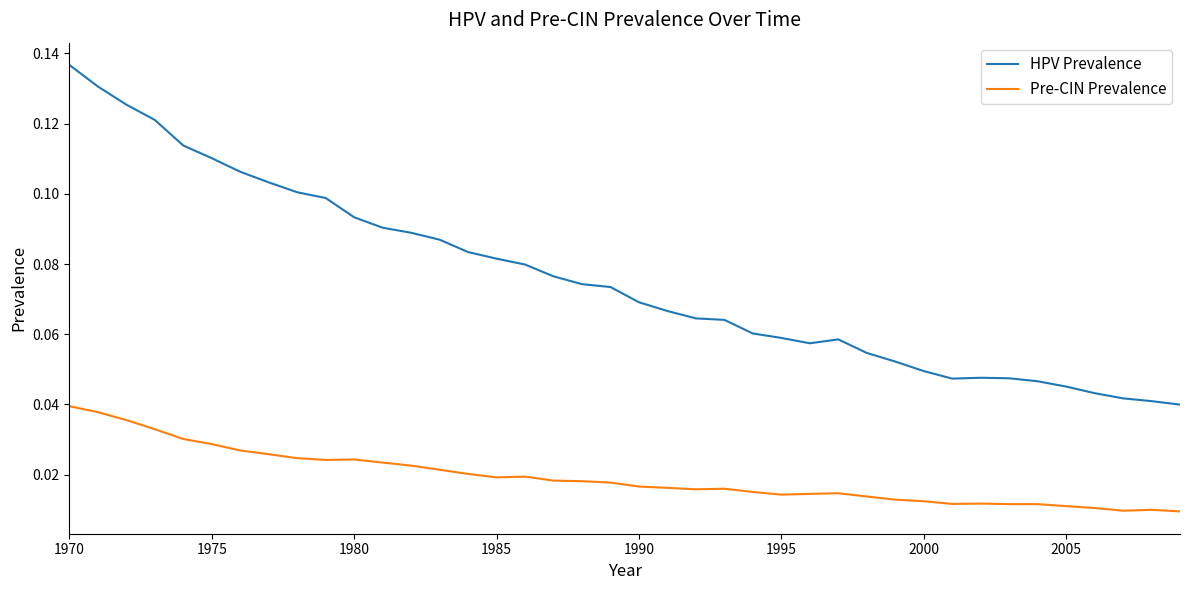

True or false: HPV Prevalence and Pre-CIN Prevalence cross at least once.

False